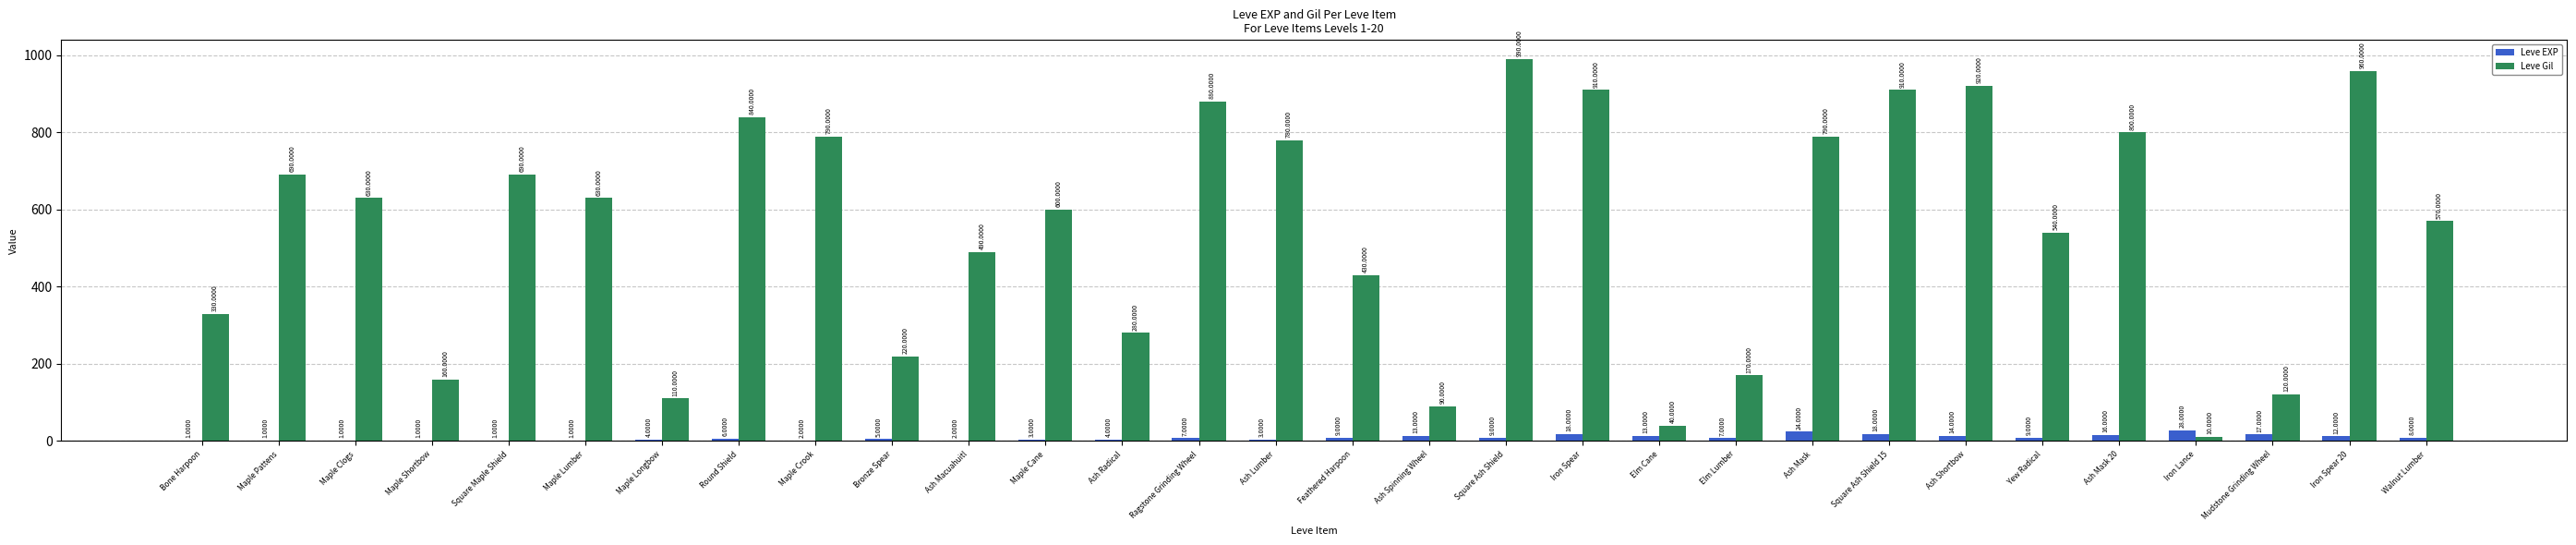

Where is Leve Gil nearest to the value 500?

Ash Macuahuitl